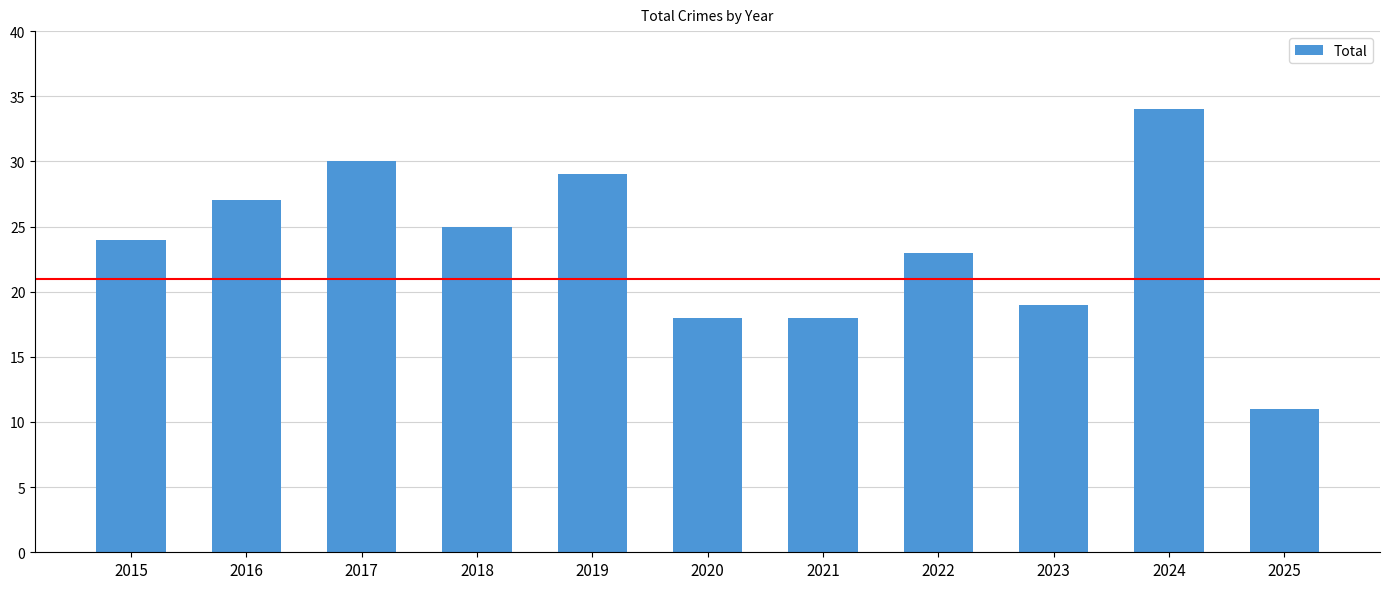

What value does the data have at 2022?

23